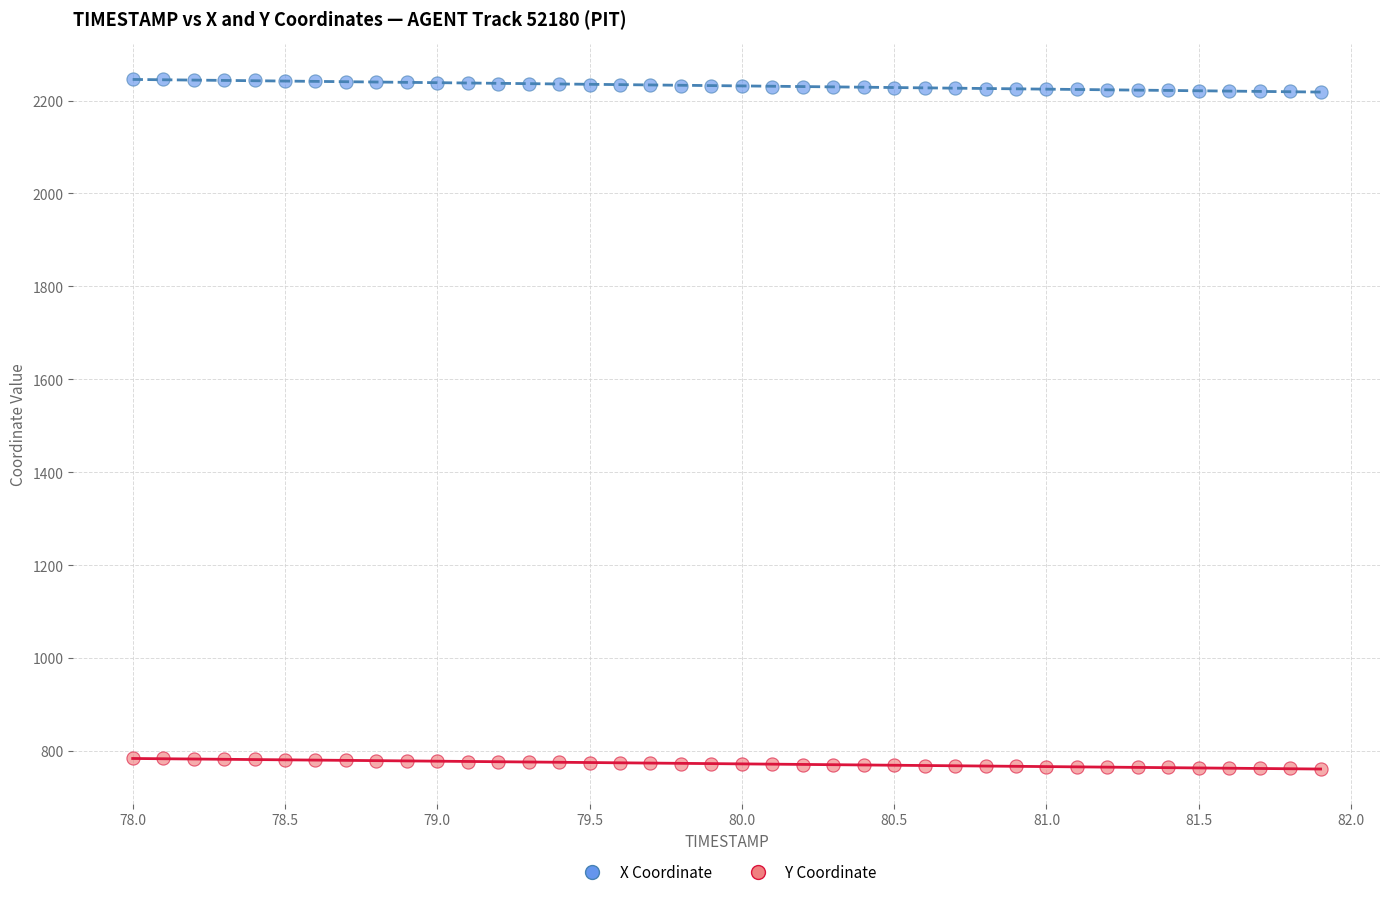

Which series has the widest spread of Y values?

X Coordinate